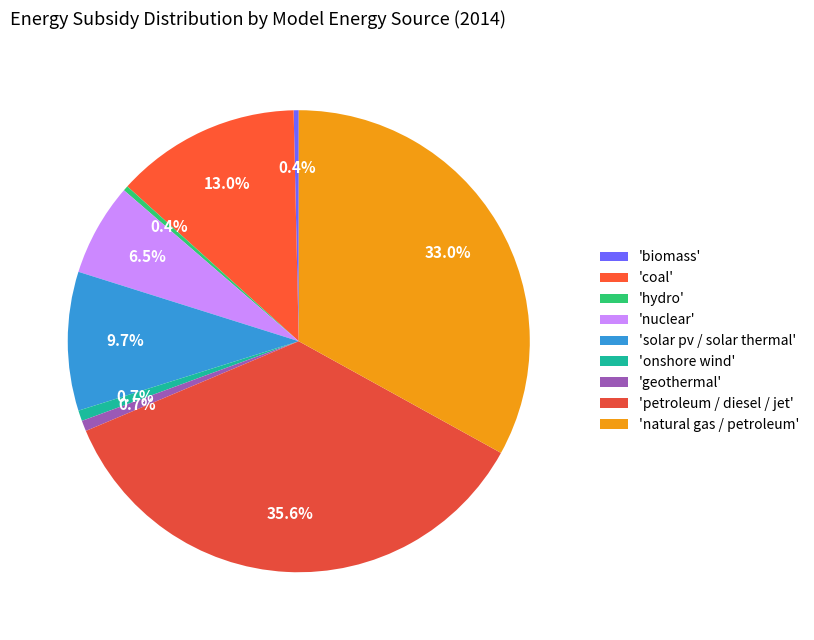

How many segments does this pie chart have?

9